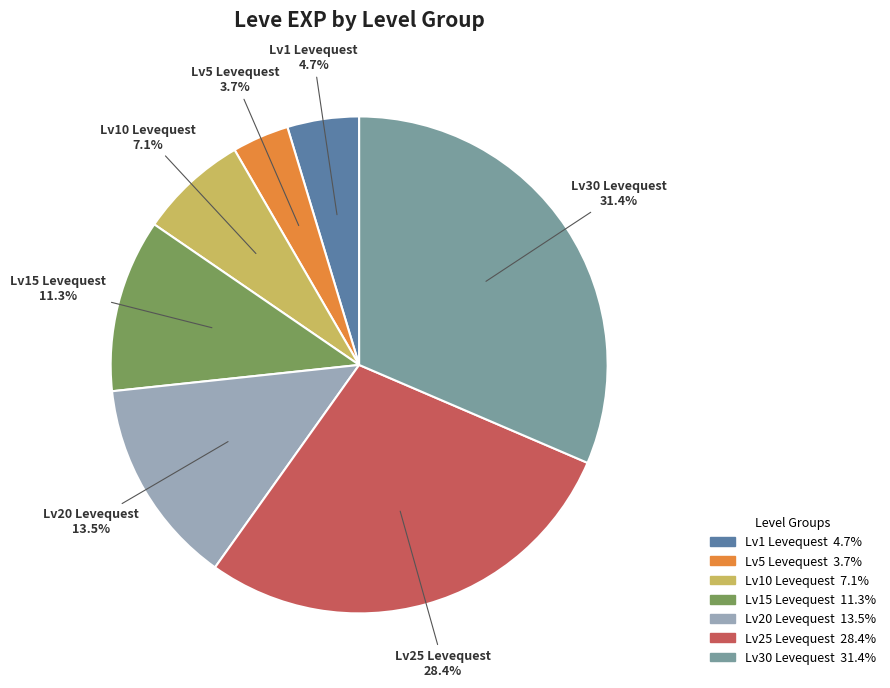

Approximately how many times larger is the value at Lv1 Levequest compared to Lv20 Levequest?

0.3